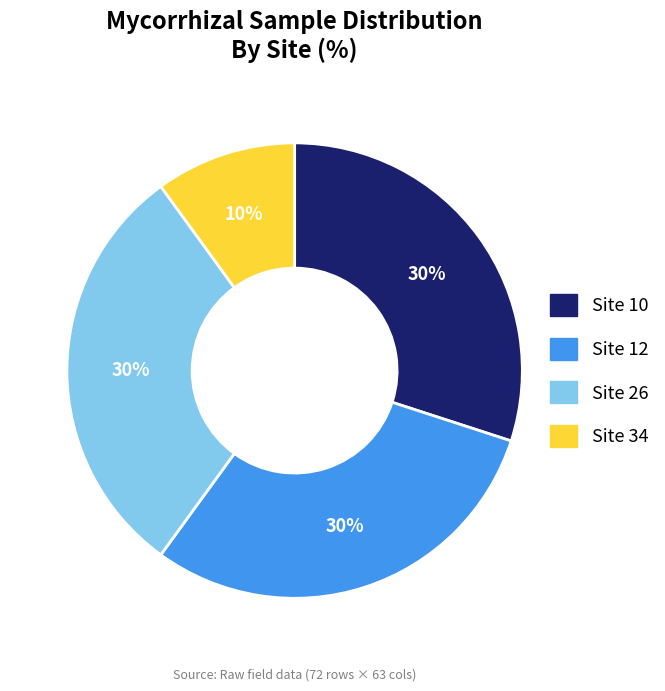

To the nearest percent, what percentage of the pie is Site 12?

30%